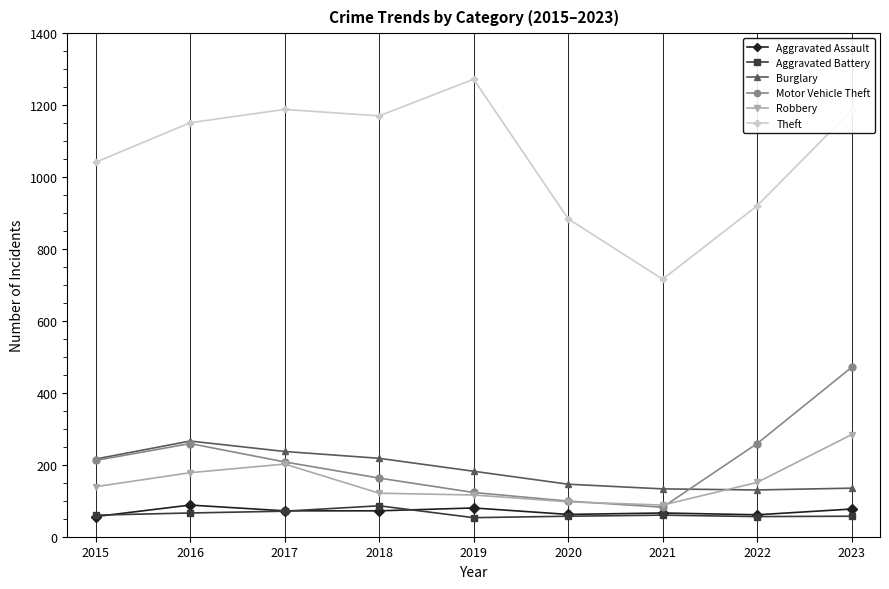

Count the number of data series in this chart.

6